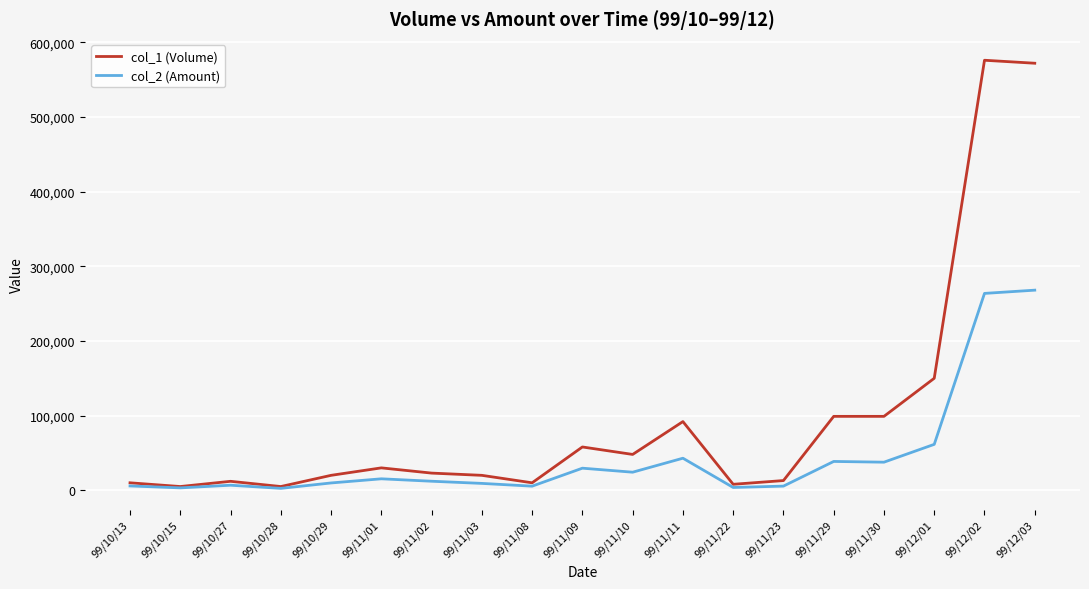

What is the sum of the col_1 (Volume) values at 99/10/28 and 99/10/15?

10000